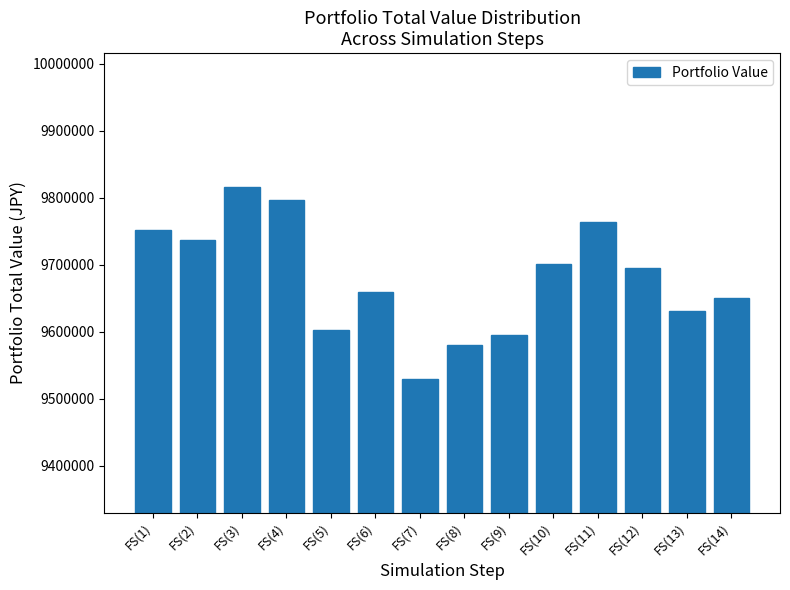

Reading left to right, list all the values displayed in this chart.

FS(1)=9752770.0	FS(2)=9736470.0	FS(3)=9816020.0	FS(4)=9797400.0	FS(5)=9603250.0	FS(6)=9659030.0	FS(7)=9530350.0	FS(8)=9579700.0	FS(9)=9595190.0	FS(10)=9701400.0	FS(11)=9764390.0	FS(12)=9695040.0	FS(13)=9630870.0	FS(14)=9650119.1